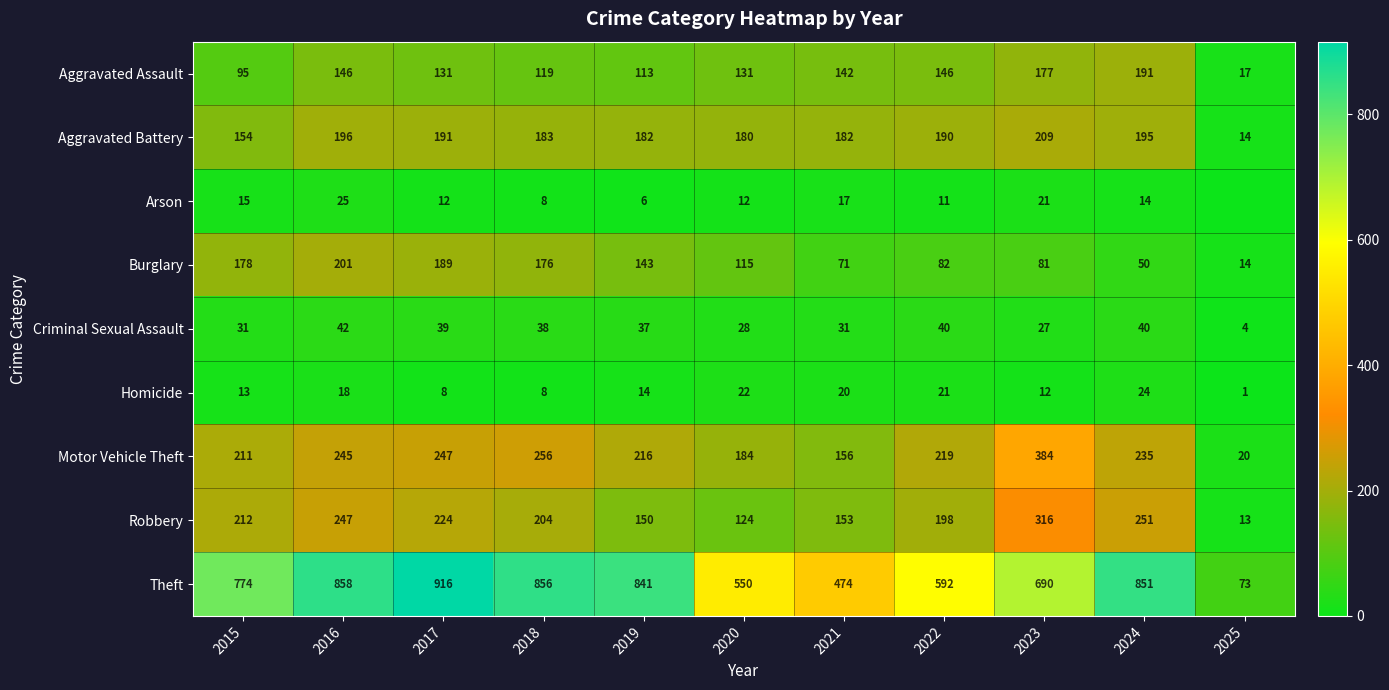

Is it true that Criminal Sexual Assault equals 9 at 2015?

False